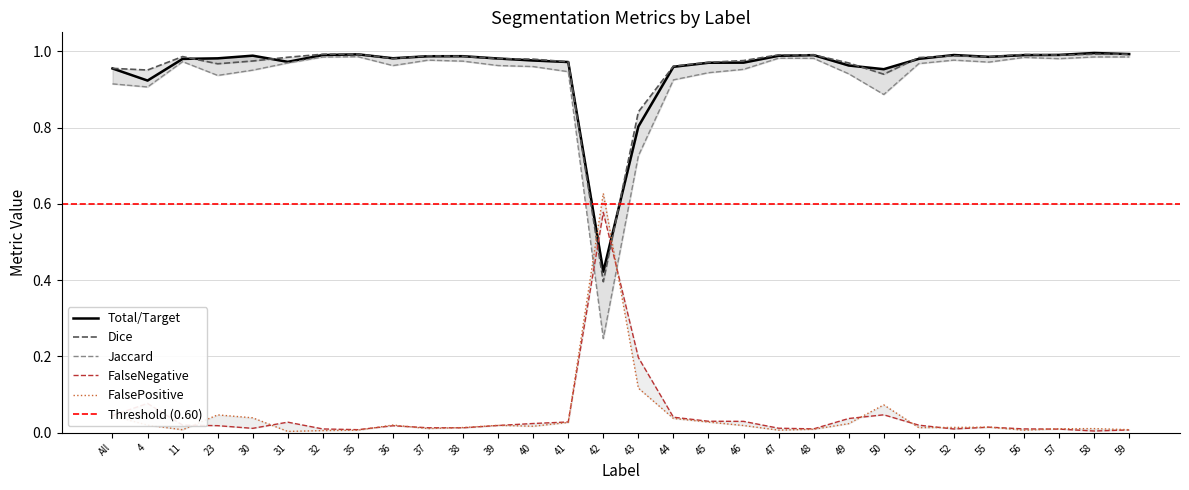

Reading left to right, extract all data points from this chart.

Total/Target: 1.0	0.9	1.0	1.0	1.0	1.0	1.0	1.0	1.0	1.0	1.0	1.0	1.0	1.0	0.4	0.8	1.0	1.0	1.0	1.0	1.0	1.0	1.0	1.0	1.0	1.0	1.0	1.0	1.0	1.0
Jaccard: 0.9	0.9	1.0	0.9	1.0	1.0	1.0	1.0	1.0	1.0	1.0	1.0	1.0	0.9	0.2	0.7	0.9	0.9	1.0	1.0	1.0	0.9	0.9	1.0	1.0	1.0	1.0	1.0	1.0	1.0
Dice: 1.0	1.0	1.0	1.0	1.0	1.0	1.0	1.0	1.0	1.0	1.0	1.0	1.0	1.0	0.4	0.8	1.0	1.0	1.0	1.0	1.0	1.0	0.9	1.0	1.0	1.0	1.0	1.0	1.0	1.0
FalseNegative: 0.0	0.1	0.0	0.0	0.0	0.0	0.0	0.0	0.0	0.0	0.0	0.0	0.0	0.0	0.6	0.2	0.0	0.0	0.0	0.0	0.0	0.0	0.0	0.0	0.0	0.0	0.0	0.0	0.0	0.0
FalsePositive: 0.0	0.0	0.0	0.0	0.0	0.0	0.0	0.0	0.0	0.0	0.0	0.0	0.0	0.0	0.6	0.1	0.0	0.0	0.0	0.0	0.0	0.0	0.1	0.0	0.0	0.0	0.0	0.0	0.0	0.0